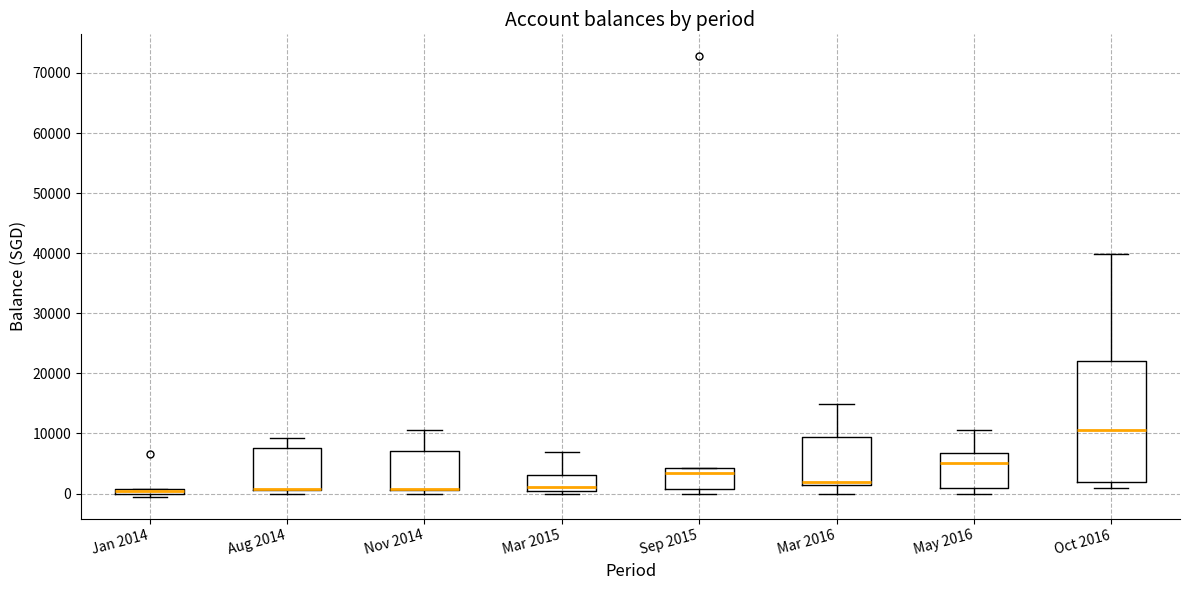

Which box is the tallest, from its lower edge to its upper edge?

Oct 2016